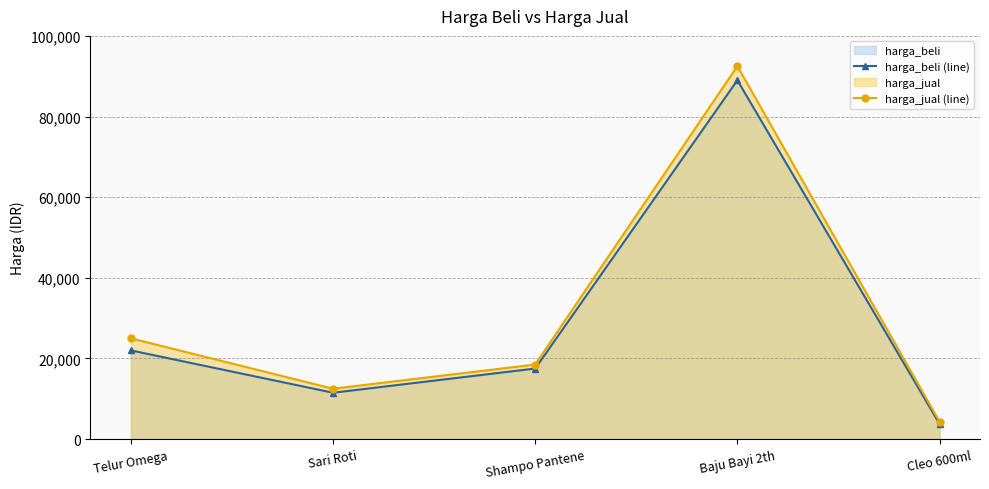

What is the average value of the harga_jual (line) series?

30560